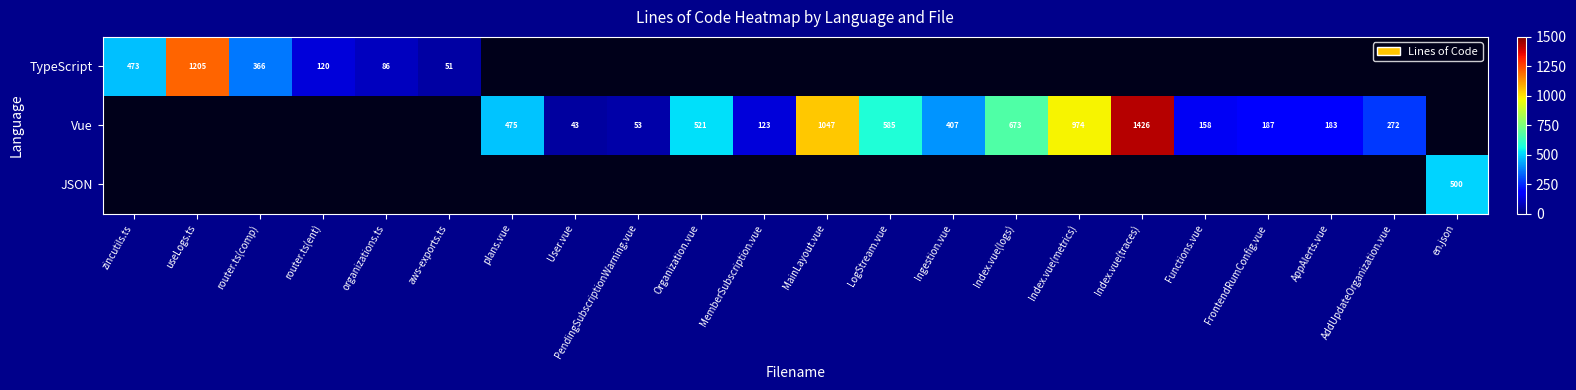

True or false: Vue has a value of 521 at Organization.vue.

True